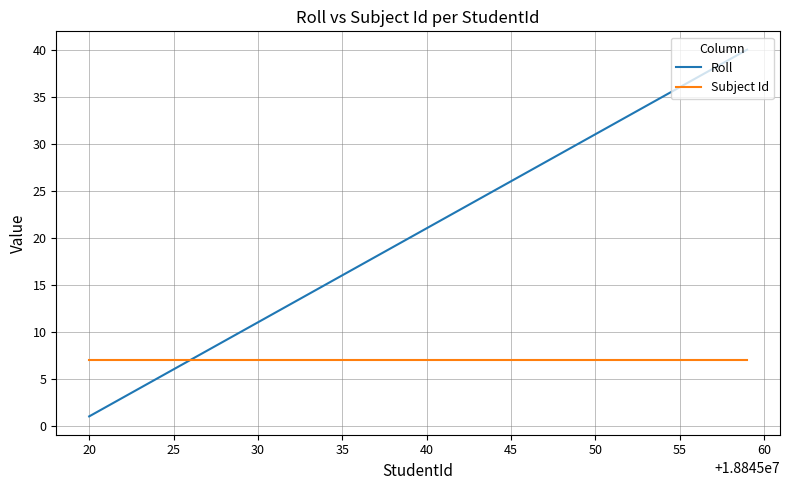

What is the maximum value shown in the chart?

40